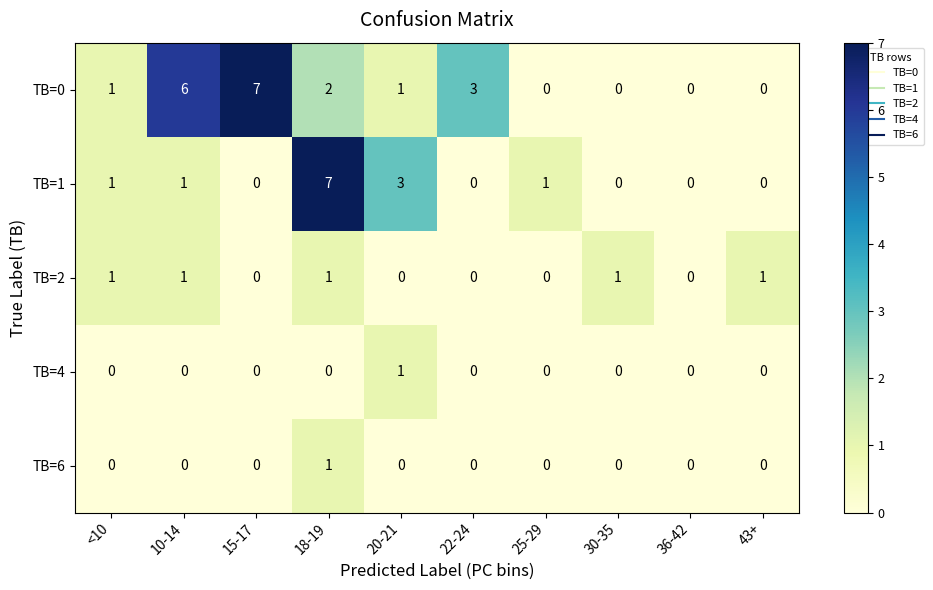

Count the TB=1 values in the range 0 to 1.

8